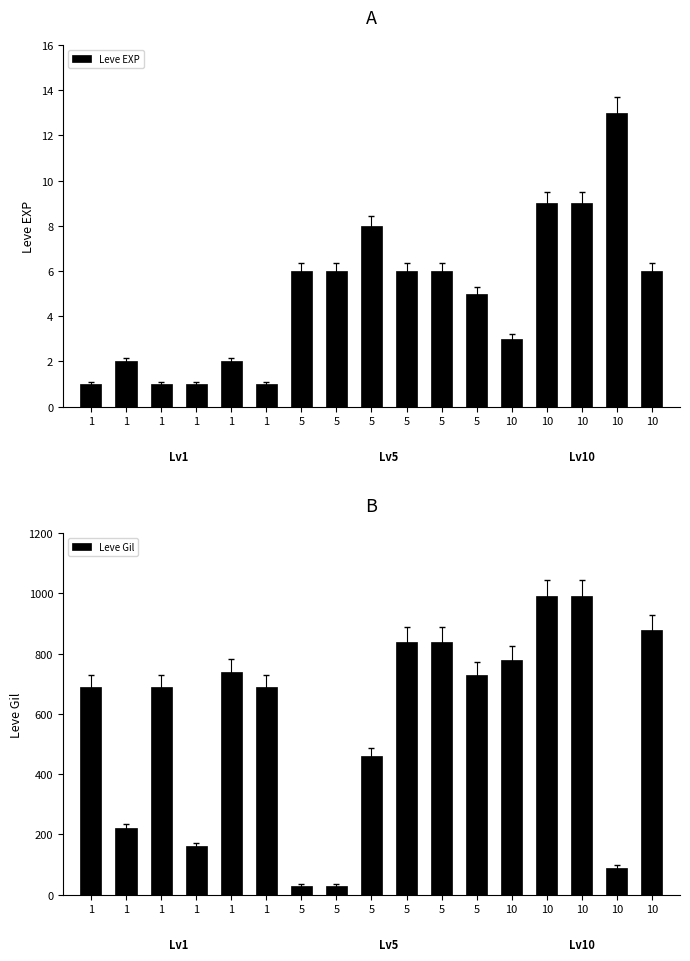

What is the difference between the Leve EXP values at 10 and 5?

5